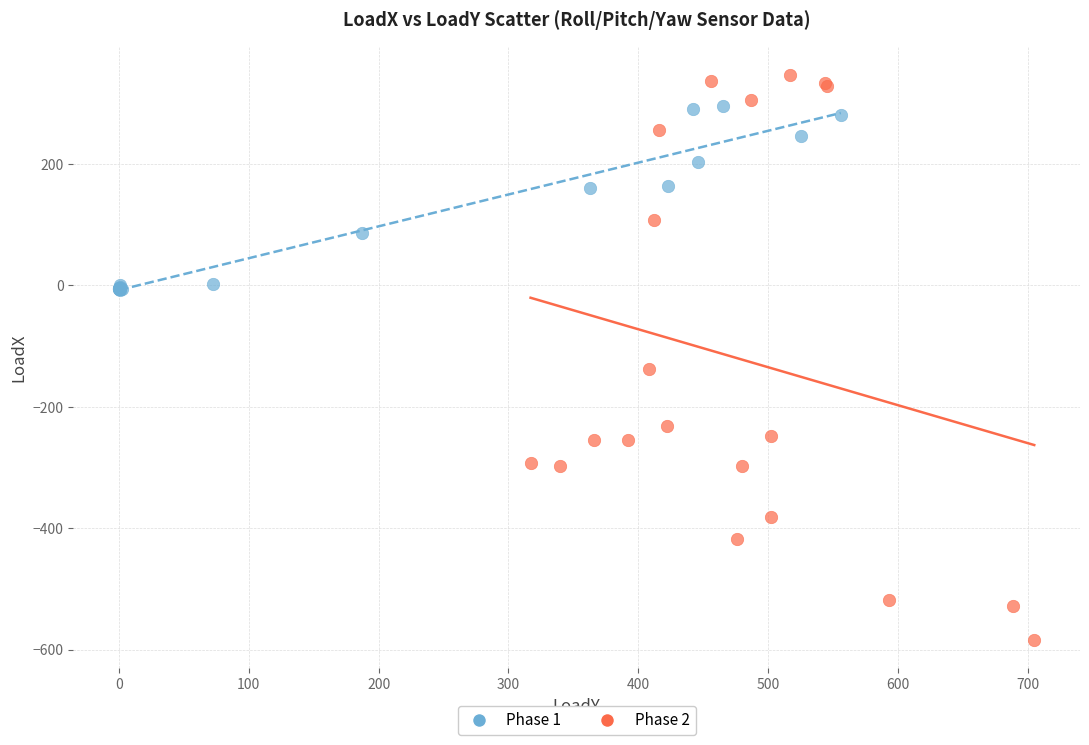

Which series has the widest spread of Y values?

Phase 2